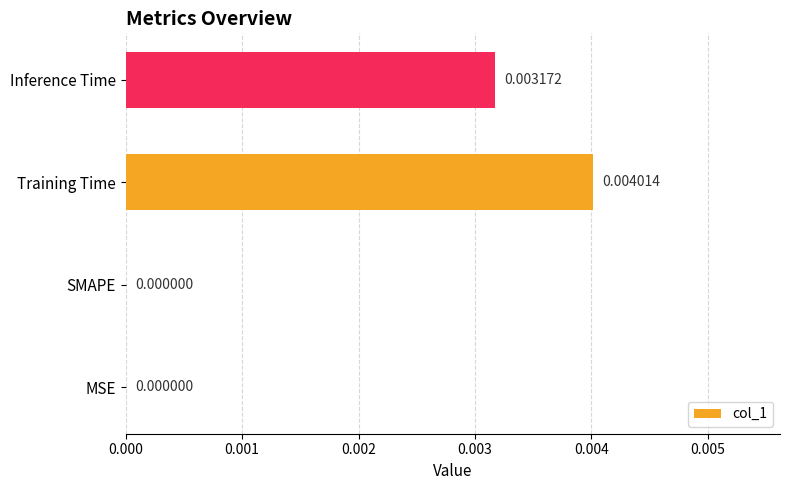

Which has a higher value, SMAPE or Inference Time?

Inference Time